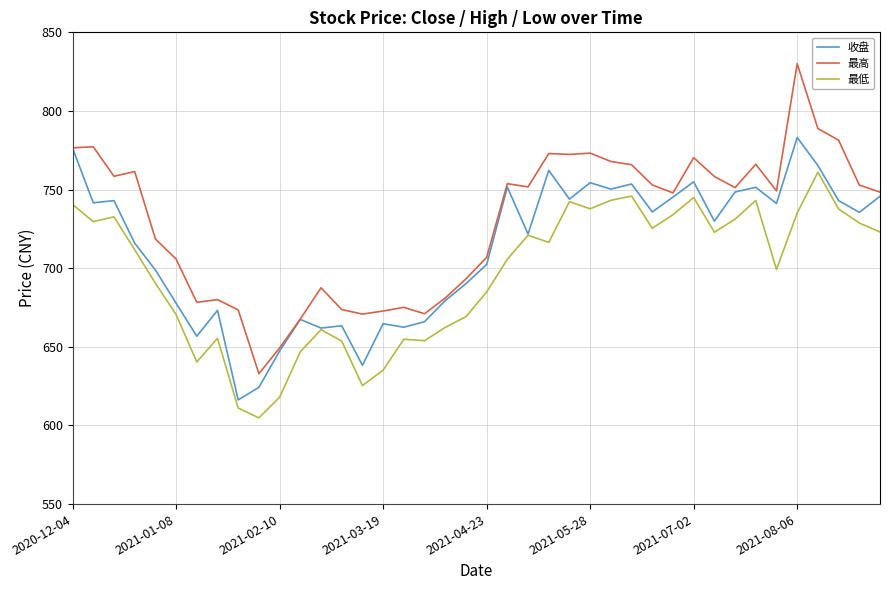

True or false: 最低 and 最高 cross at least once.

False